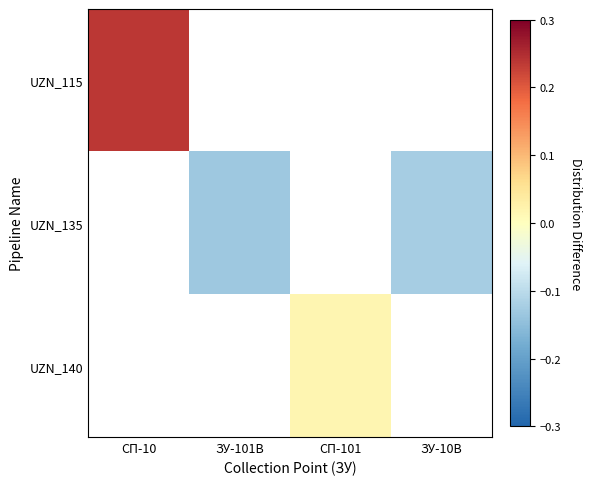

Count the number of data series in this chart.

3